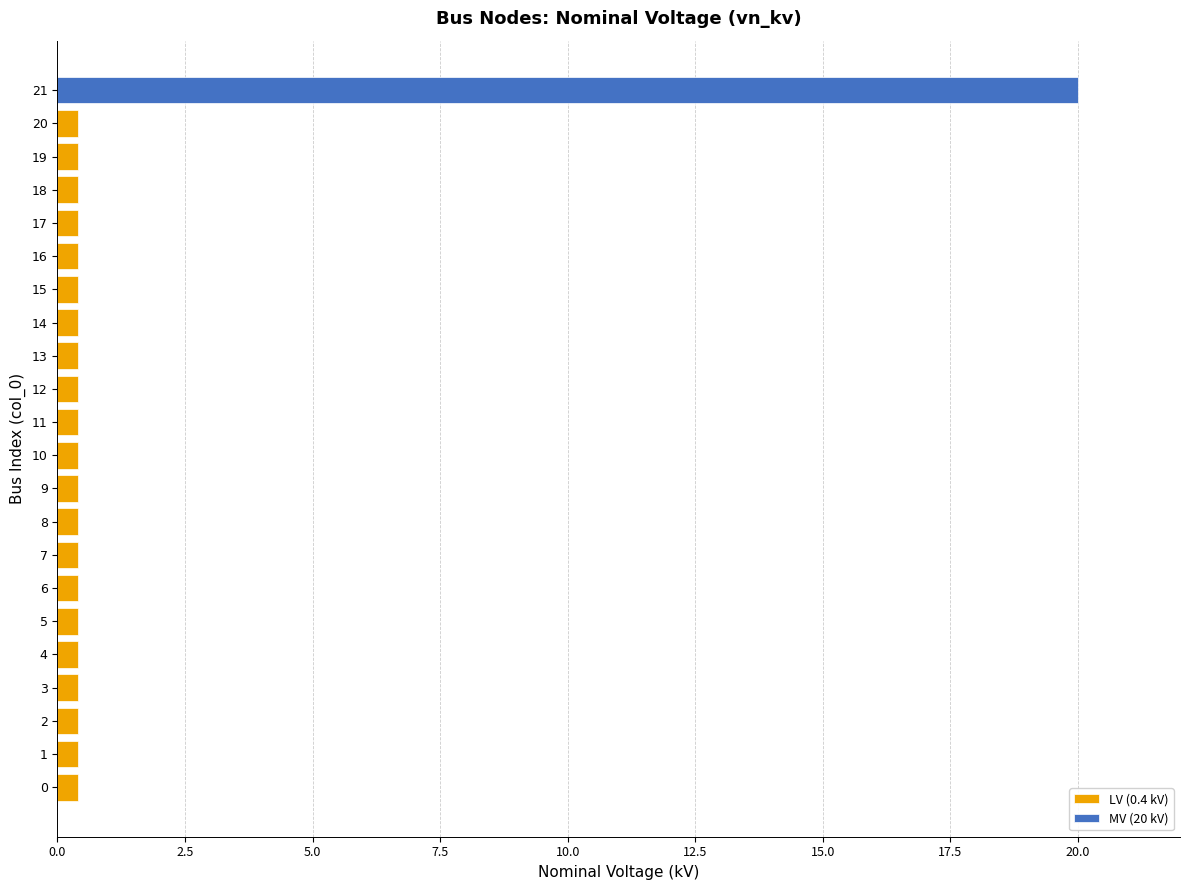

What is the value of the LV (0.4 kV) bar at the 21st from the left?

0.4